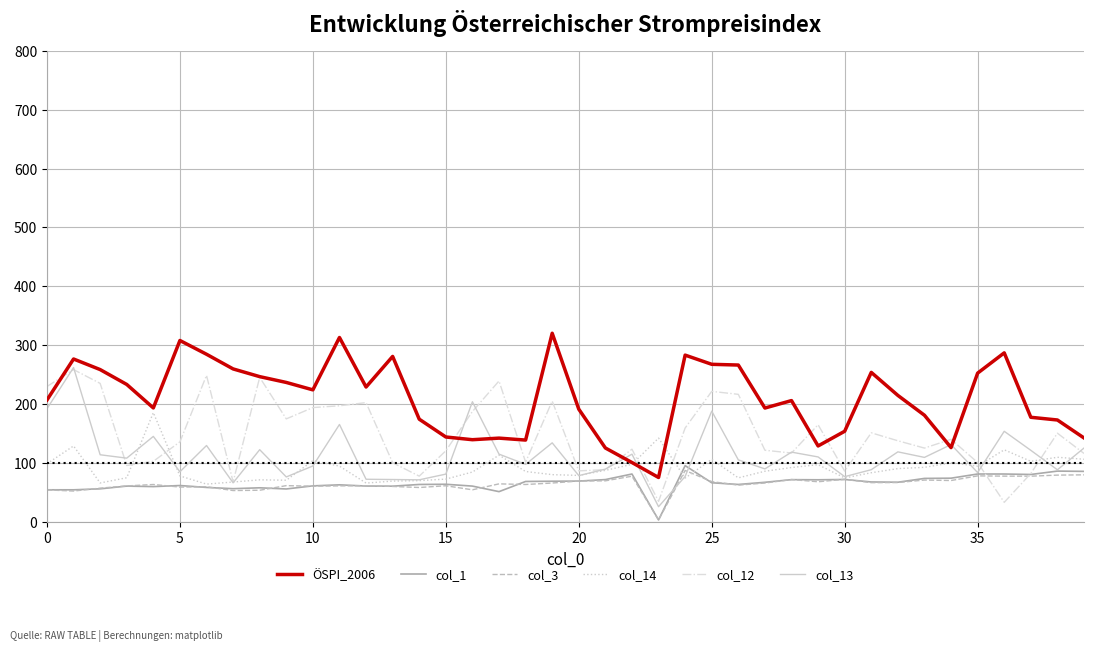

What is the highest value of the col_3 series?

87.0